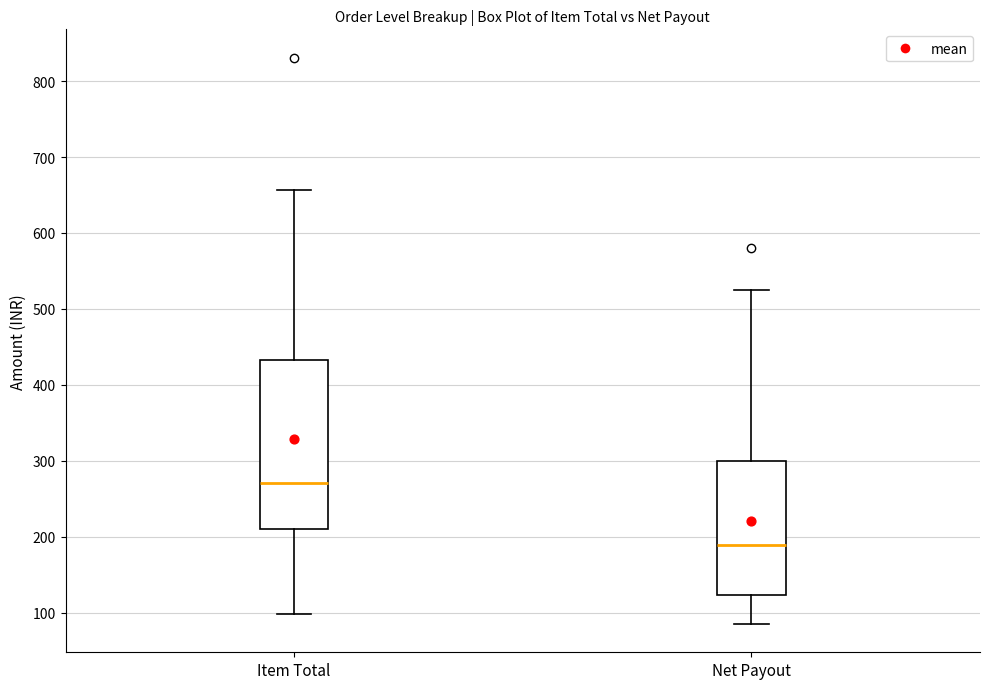

Reading left to right, transcribe this box plot: for each box, give where its median line is, the range the box spans, and where its two whiskers end, as read against the y-axis. The values are not printed on the chart, so give them approximately, as read against the axis.

Item Total: median 270, box 210 to 430, whiskers 100 to 660
Net Payout: median 190, box 120 to 300, whiskers 80 to 520